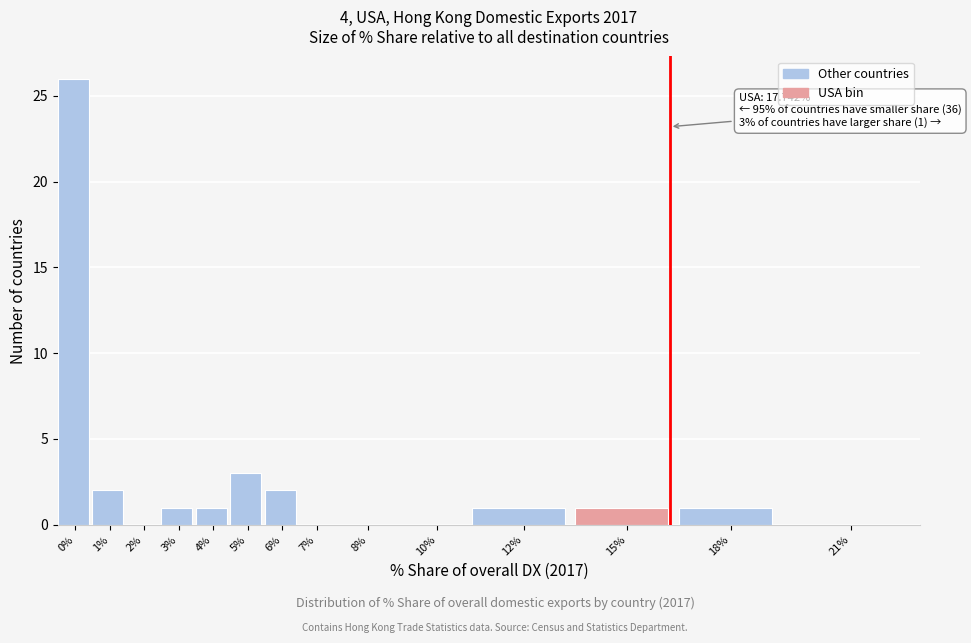

Reading right to left, list all the values displayed in this chart.

21%=0	18%=1	15%=1	12%=1	10%=0	8%=0	7%=0	6%=2	5%=3	4%=1	3%=1	2%=0	1%=2	0%=26